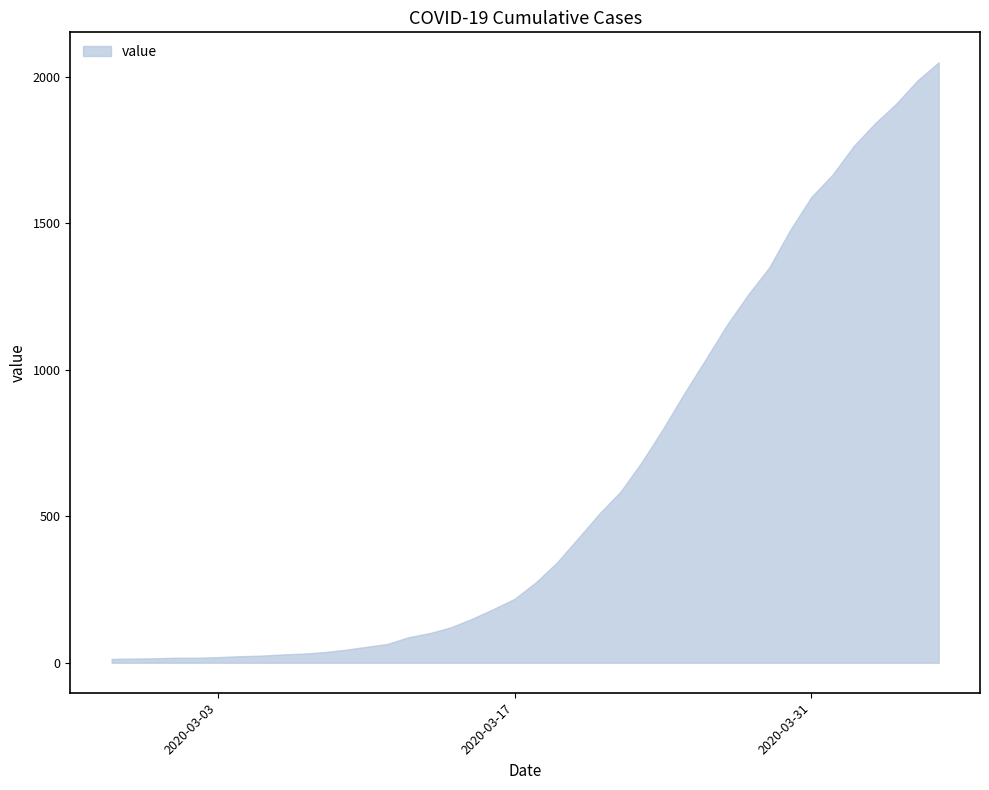

What is the ratio of the value at 2020-03-11 to the value at 2020-03-09?

1.5